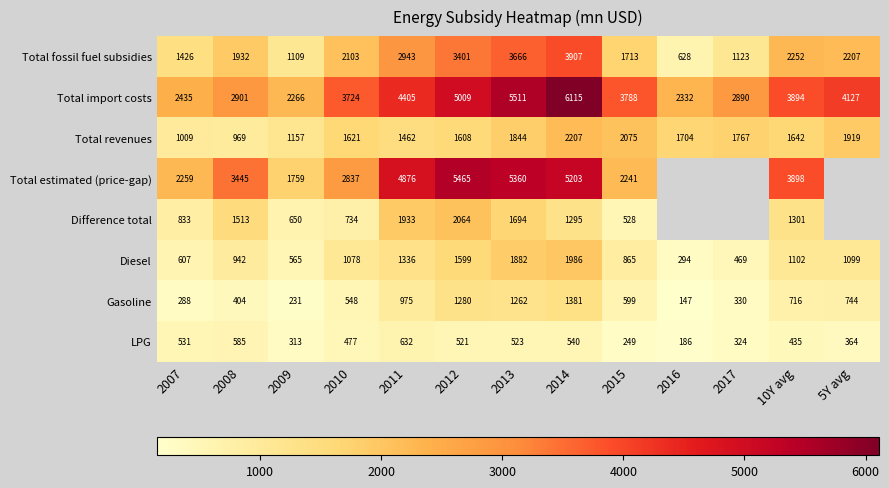

Between 2013 and 2014, which series saw the biggest shift?

Total import costs